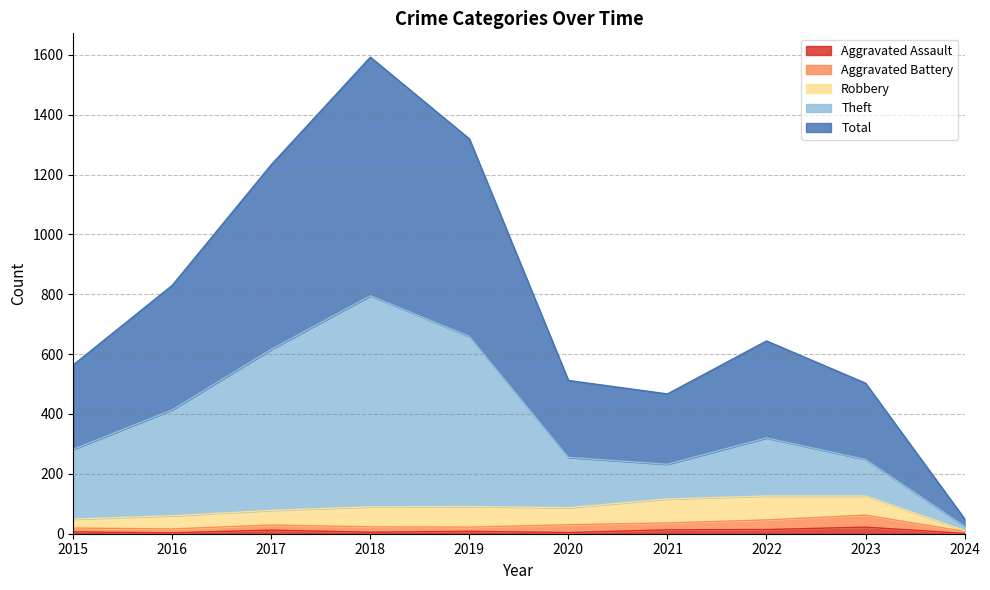

How many values in the Total series are below 644?

5